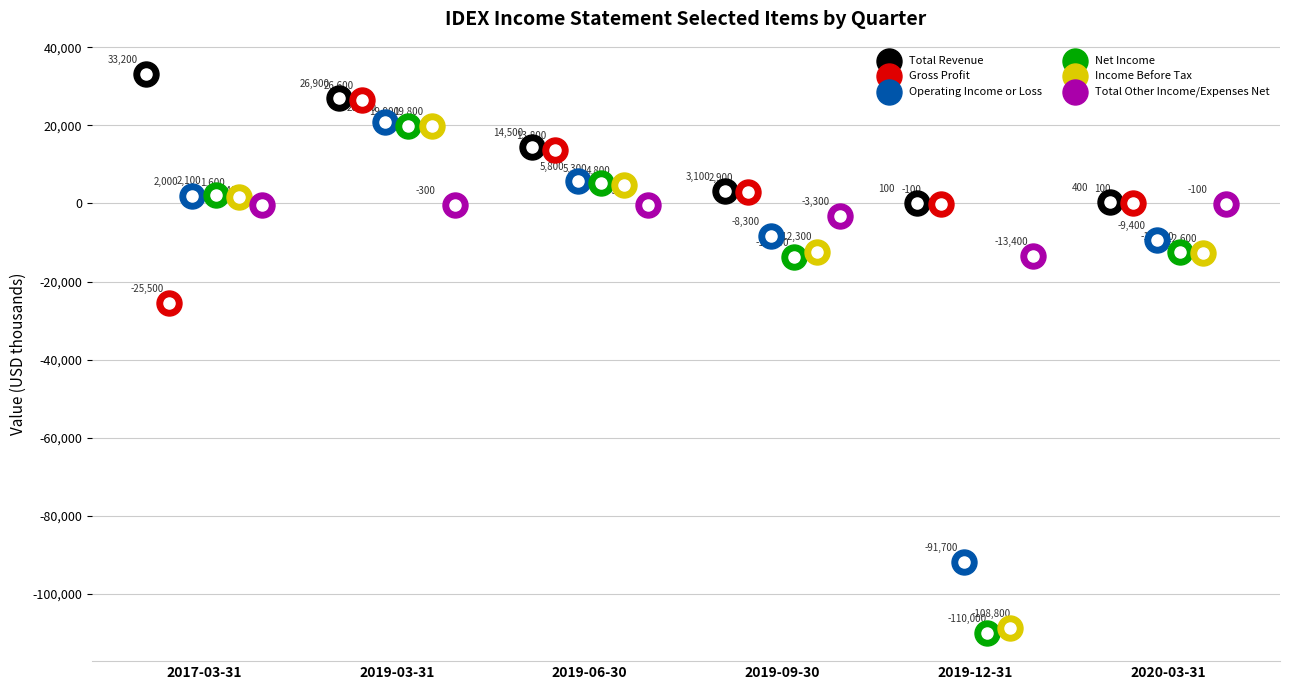

Which series has the widest spread of Y values?

Net Income